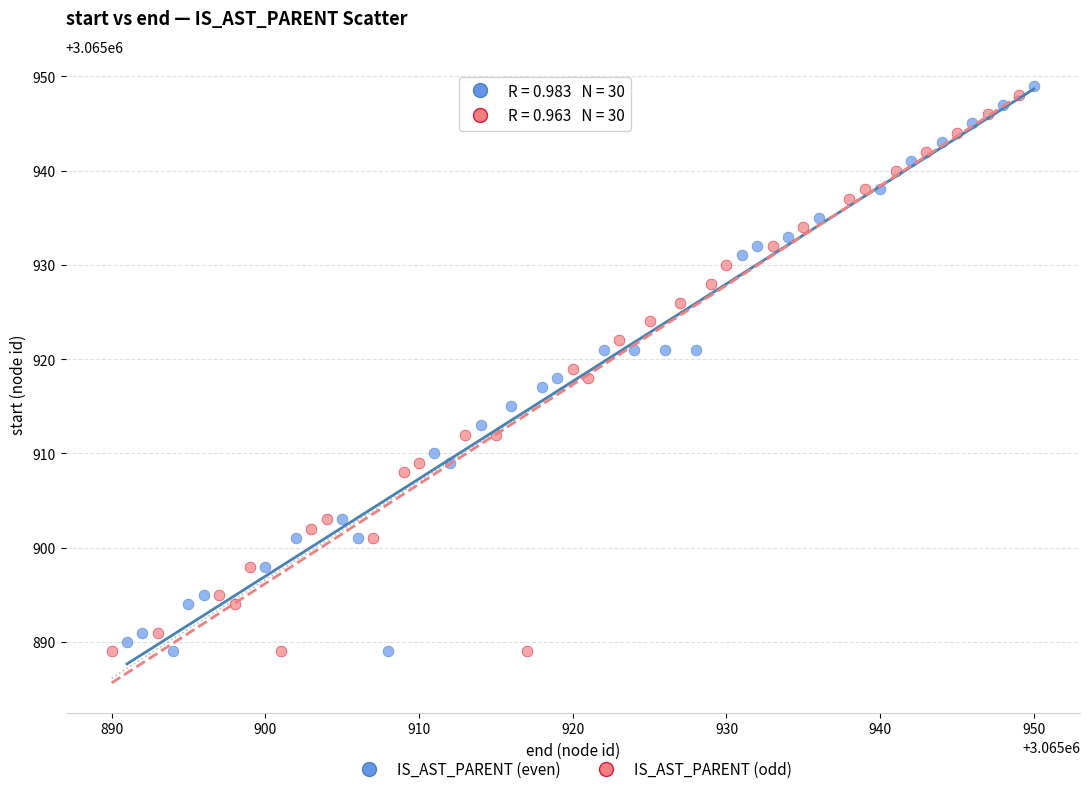

Which series contains the highest Y value?

IS_AST_PARENT (even)